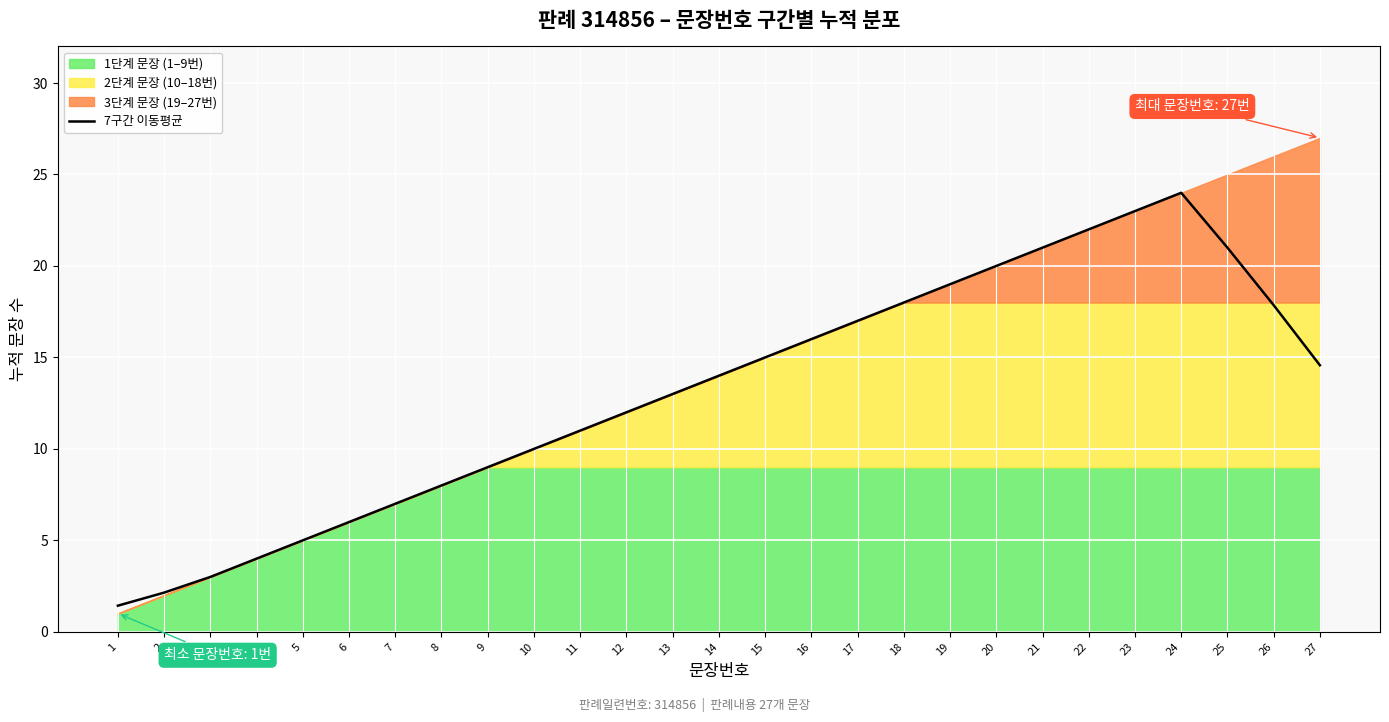

Reading left to right, what are all the values shown in this chart?

1=1.4	2=2.1	3=3.0	4=4.0	5=5.0	6=6.0	7=7.0	8=8.0	9=9.0	10=10.0	11=11.0	12=12.0	13=13.0	14=14.0	15=15.0	16=16.0	17=17.0	18=18.0	19=19.0	20=20.0	21=21.0	22=22.0	23=23.0	24=24.0	25=21.0	26=17.9	27=14.6